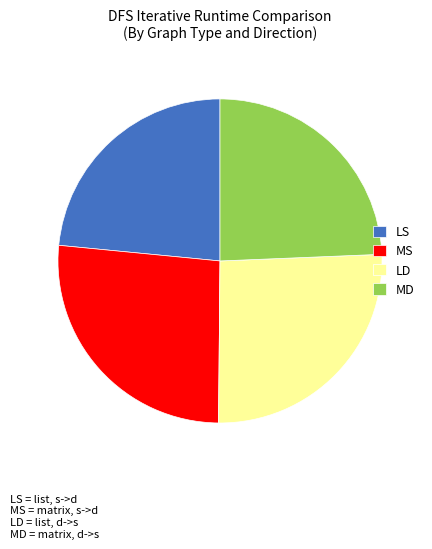

Rank the categories by value from lowest to highest.

LS, MD, LD, MS